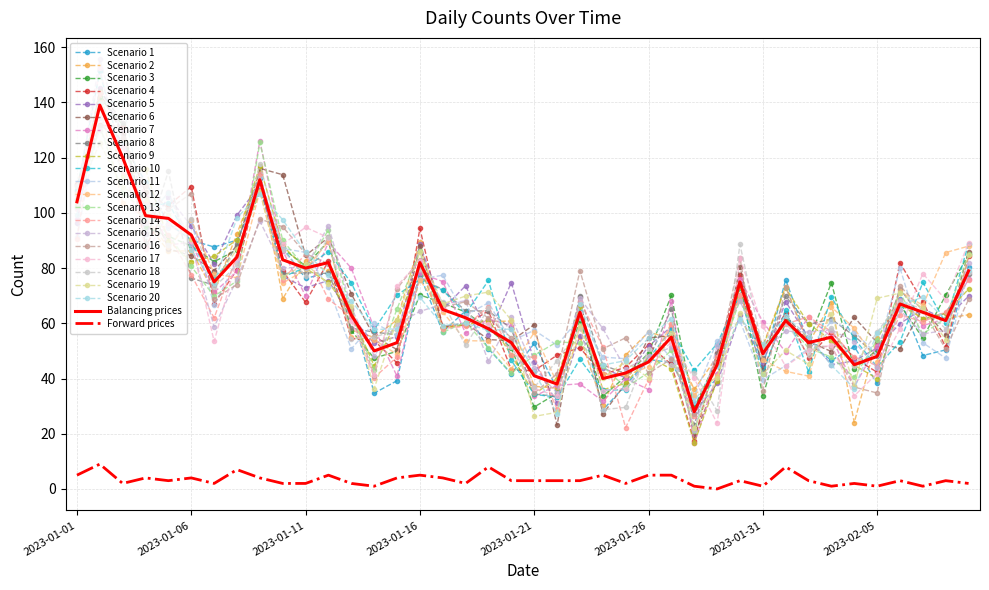

At which category is the sum across all series the highest?

2023-01-02